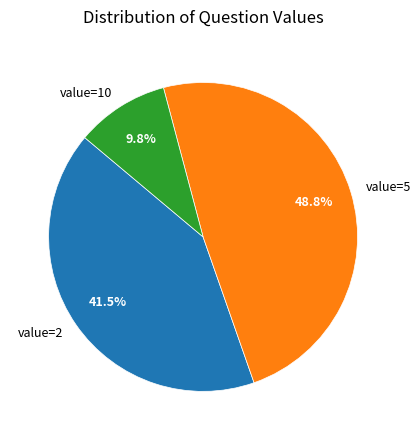

Do value=10 and value=5 together represent more than half of the pie?

Yes